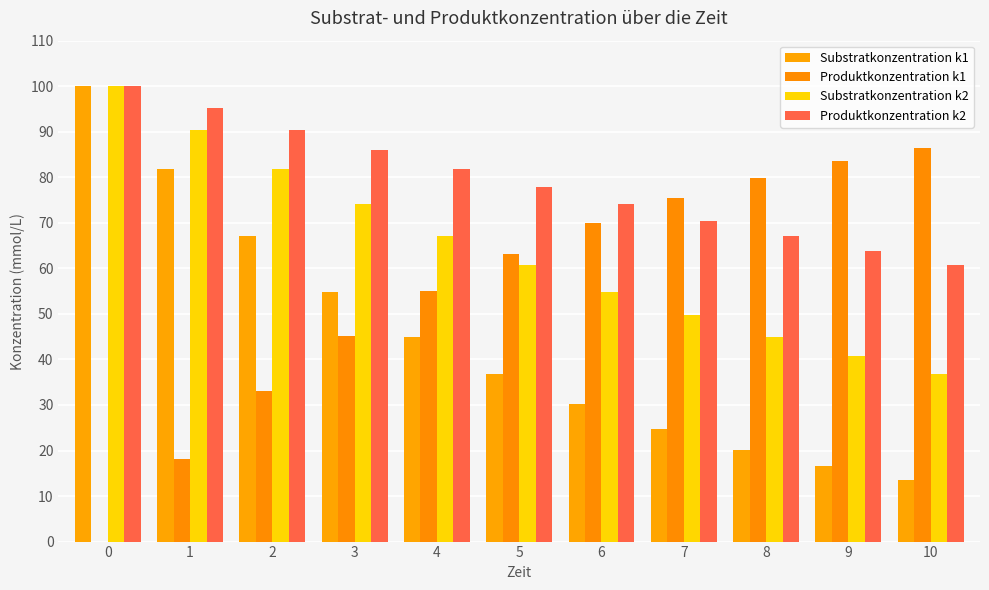

What is the sum of the Produktkonzentration k2 values at 5 and 6?

152.0